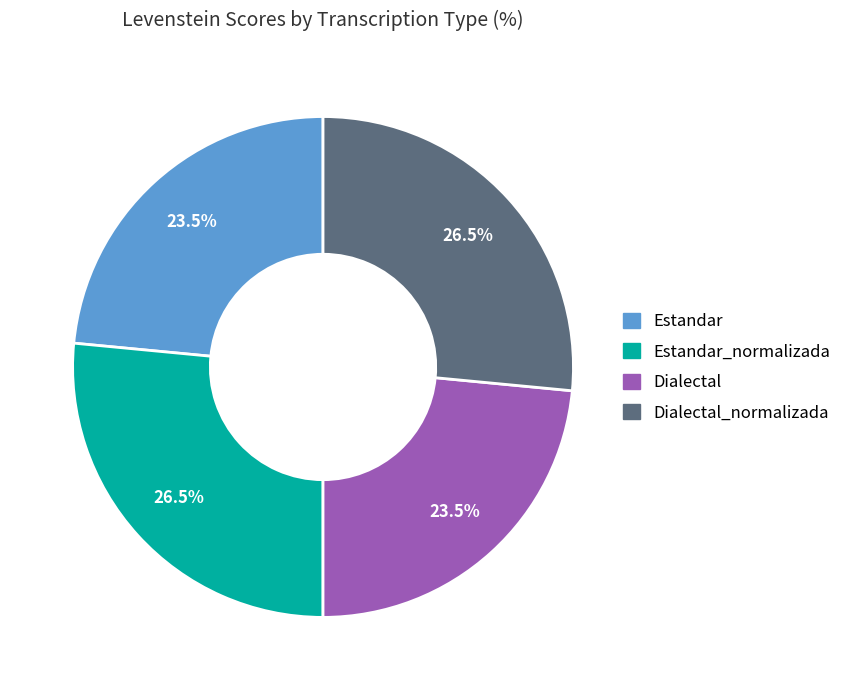

To the nearest percent, what is the average slice percentage?

25%